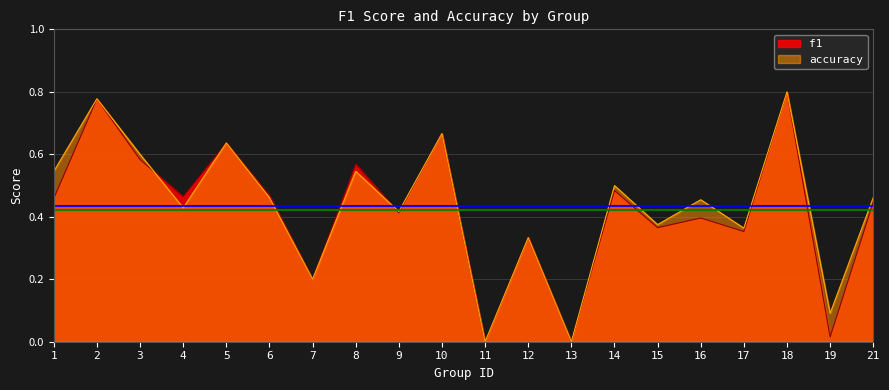

True or false: accuracy has a value of 0.5 at 21.

True